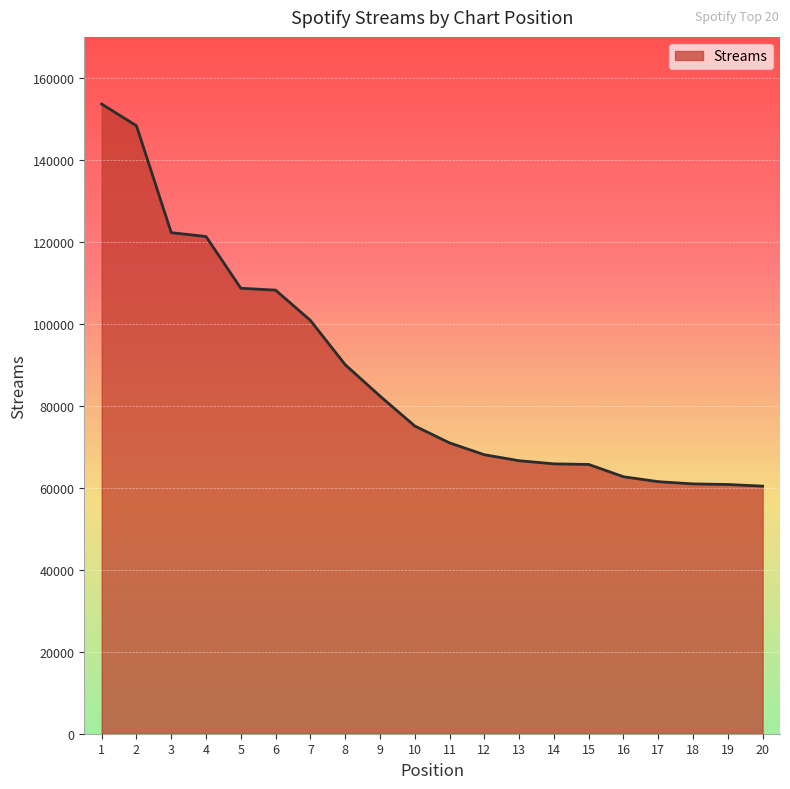

What is the maximum value shown in the chart?

153615